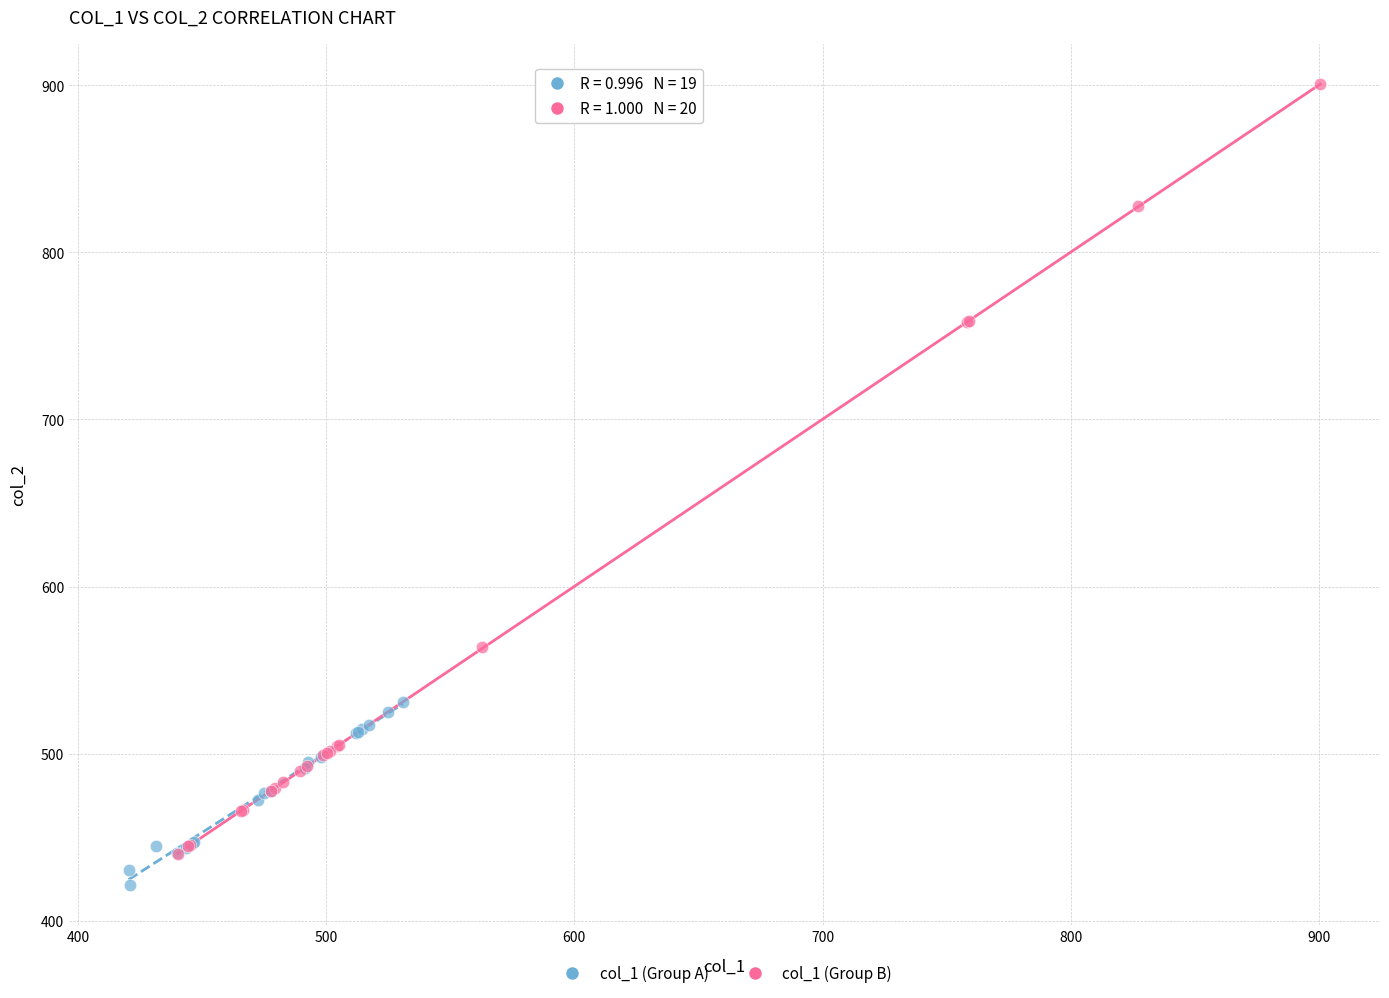

What are all the series names shown in the legend?

col_1 (Group A), col_1 (Group B)